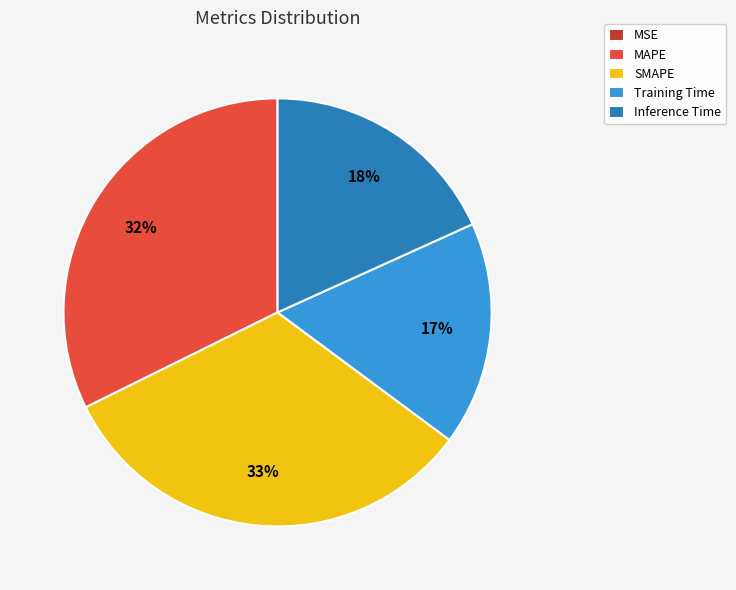

To the nearest percent, what is the average slice percentage?

20%